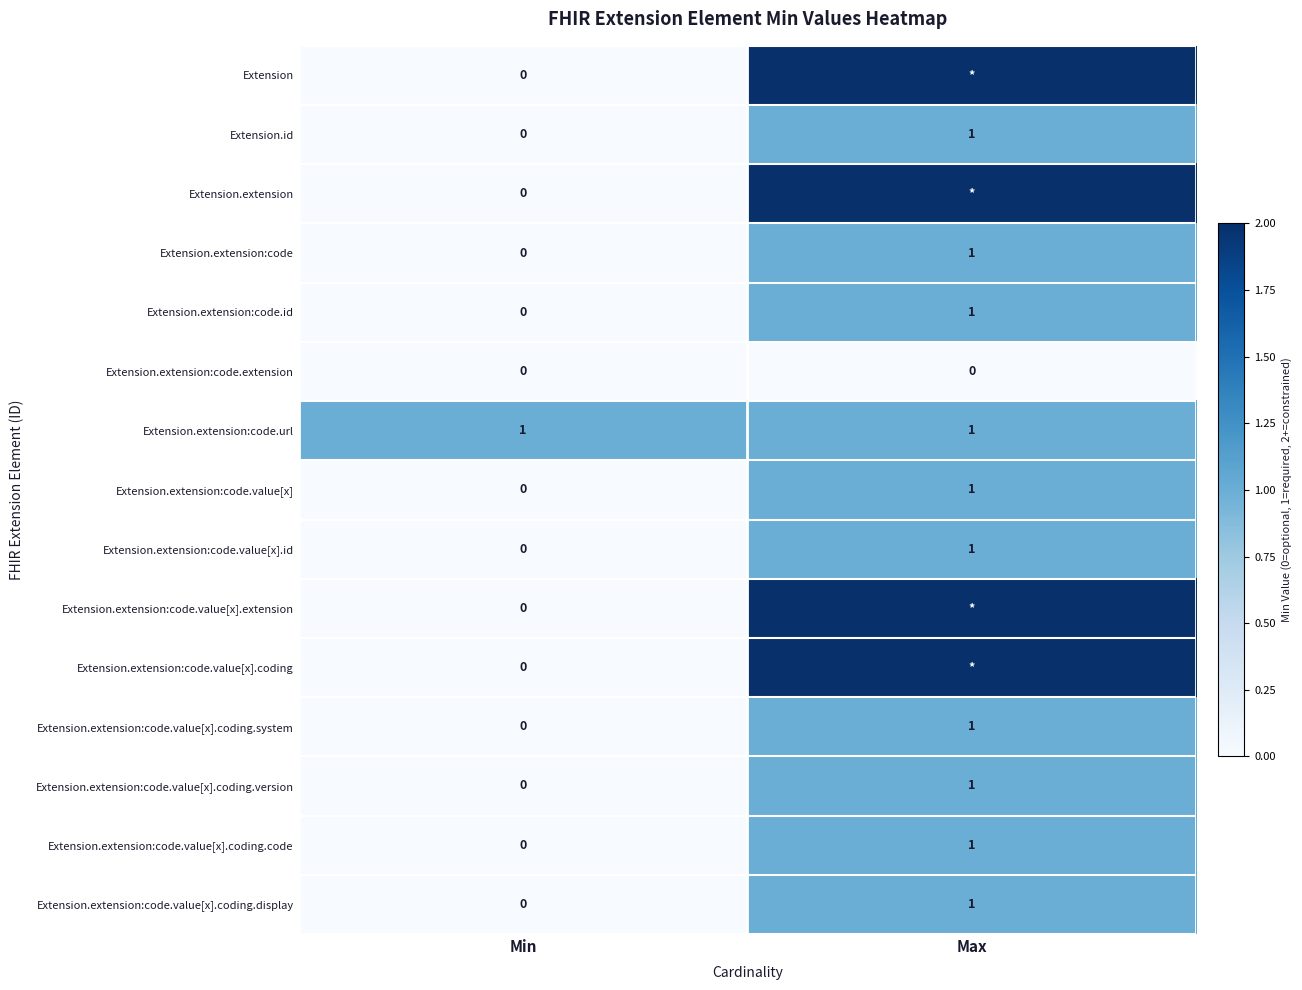

Is the value of Extension.id at Min greater than the value of Extension.extension:code.url at Max?

No